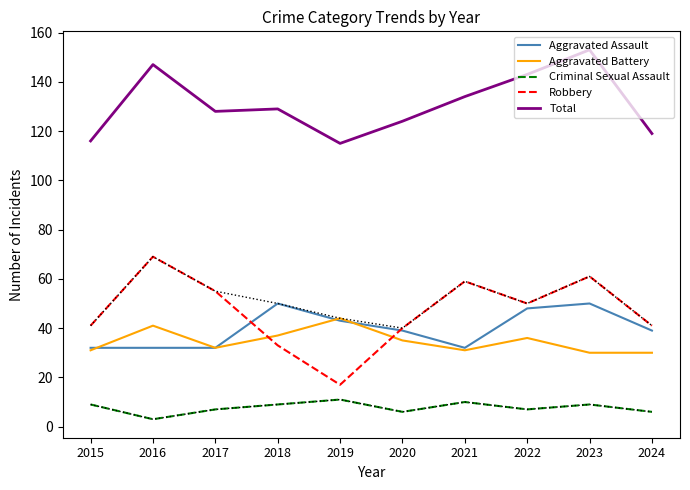

Reading right to left, transcribe all the data shown in this chart.

Aggravated Assault: 39	50	48	32	39	43	50	32	32	32
Aggravated Battery: 30	30	36	31	35	44	37	32	41	31
Criminal Sexual Assault: 6	9	7	10	6	11	9	7	3	9
Robbery: 41	61	50	59	40	17	33	55	69	41
Total: 119	153	143	134	124	115	129	128	147	116